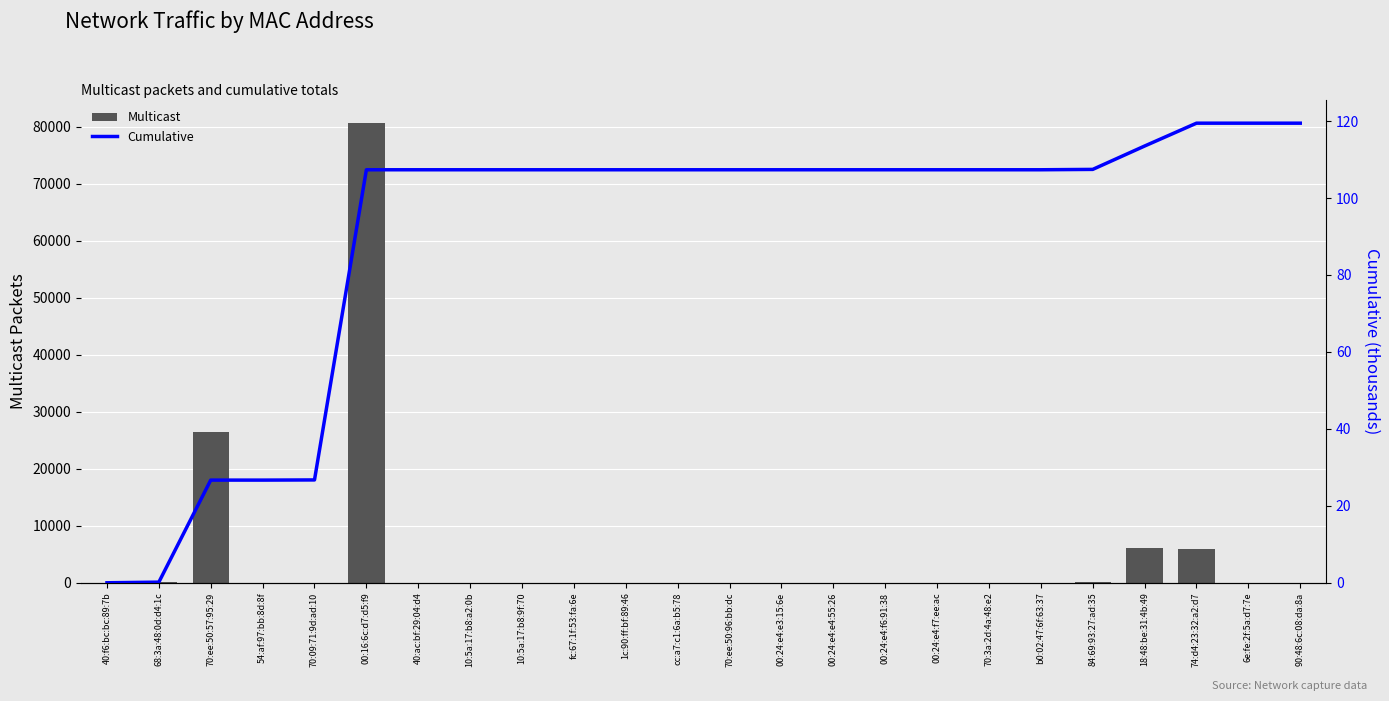

How many groups of bars are there?

24